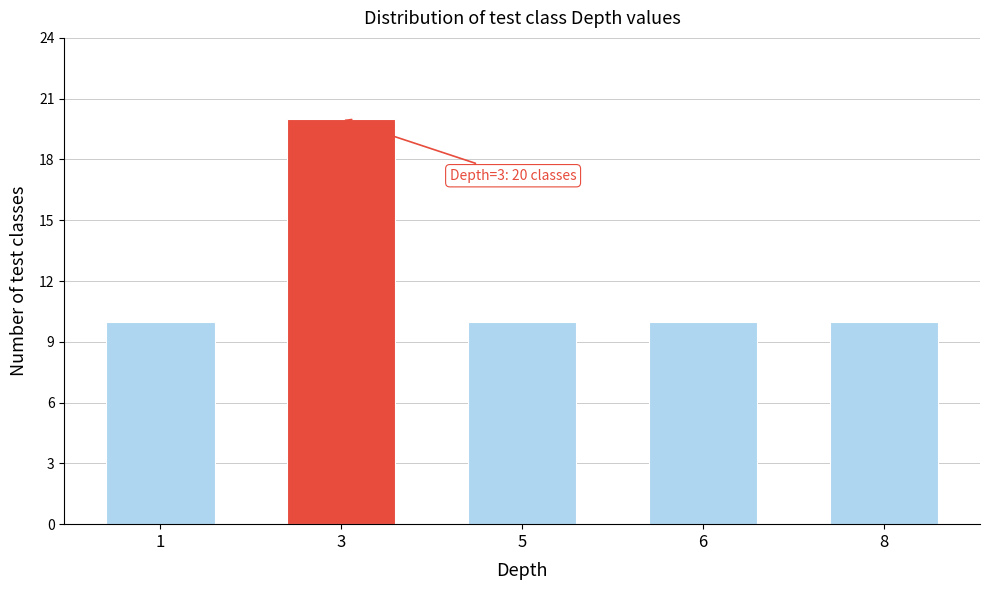

Reading right to left, what are all the values shown in this chart?

8=10	6=10	5=10	3=20	1=10